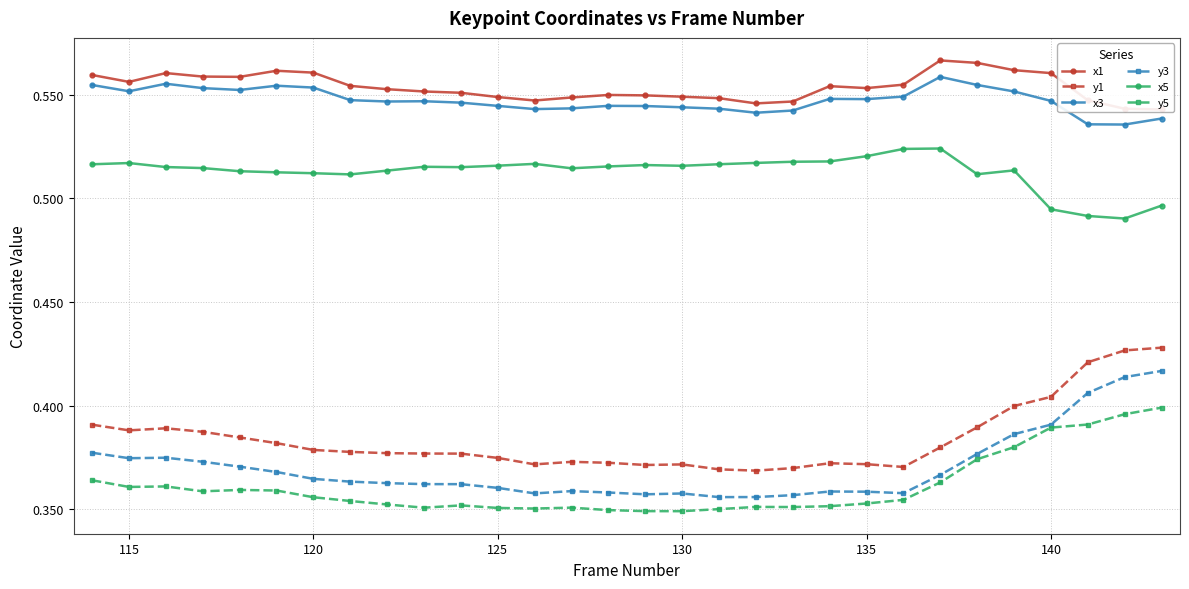

How many data points does each series have?

30